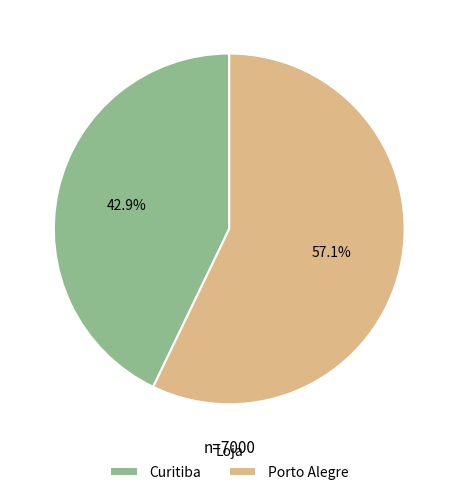

To the nearest percent, what is the combined percentage of Porto Alegre and Curitiba?

100%